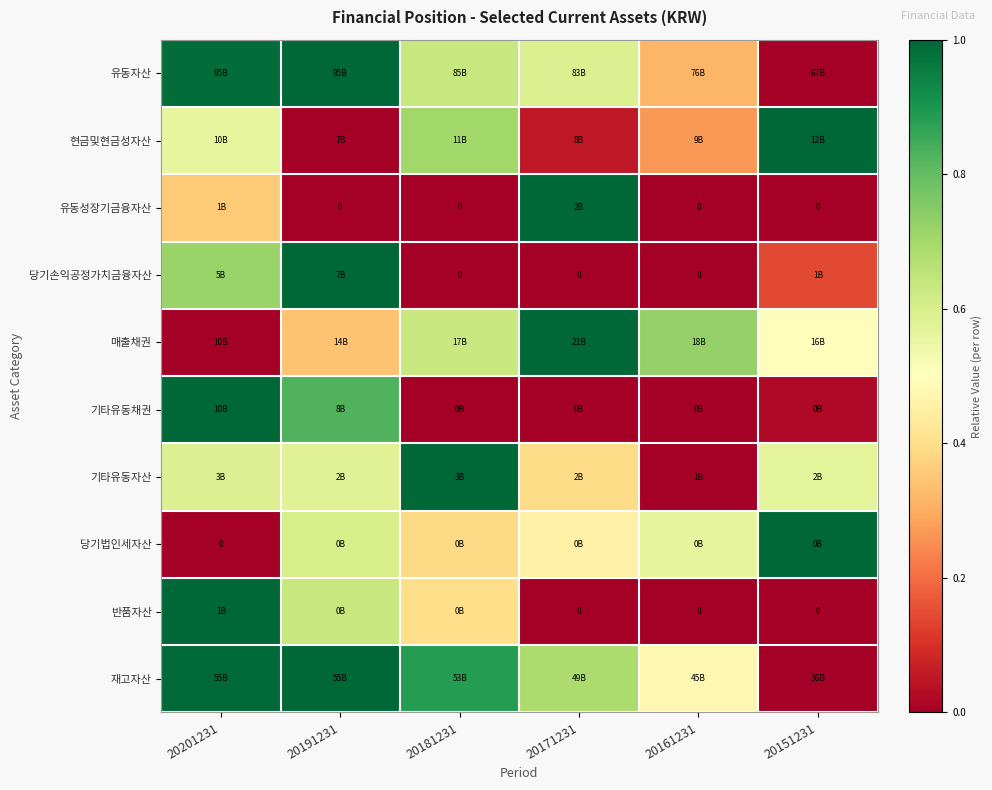

What is the sum of the 매출채권 values at 20201231 and 20171231?

1.0